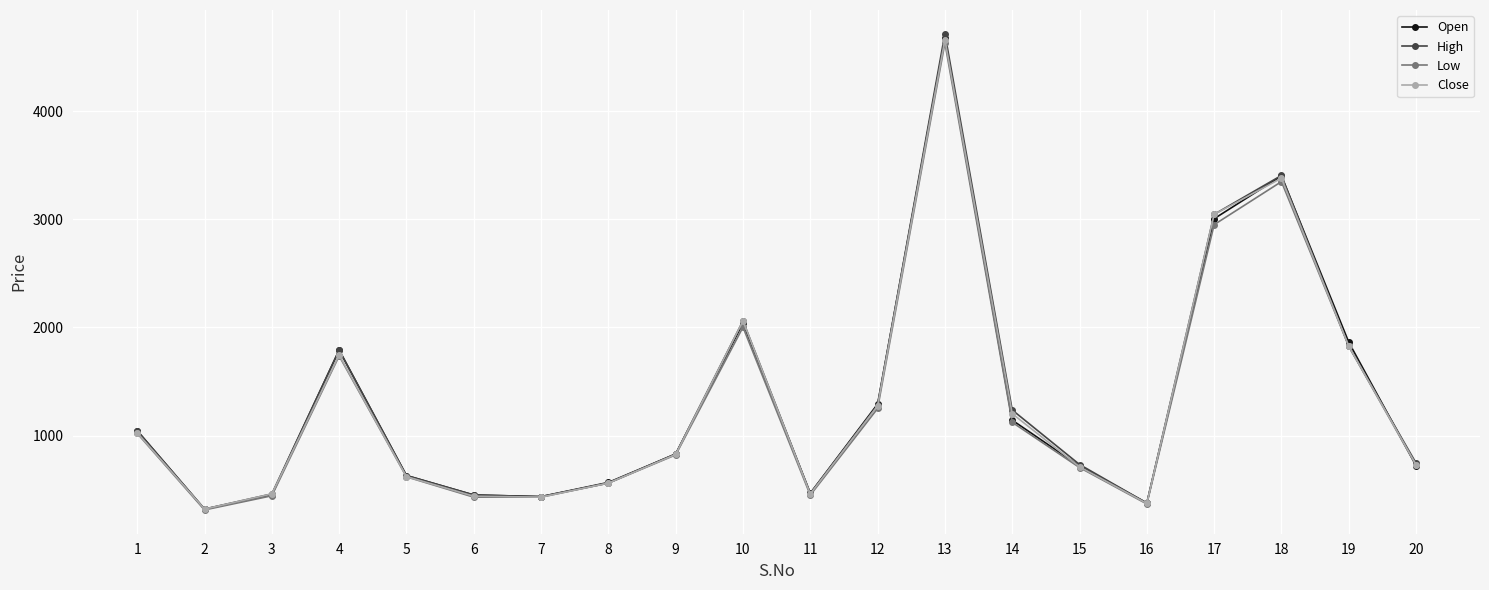

What is the minimum value shown in the chart?

312